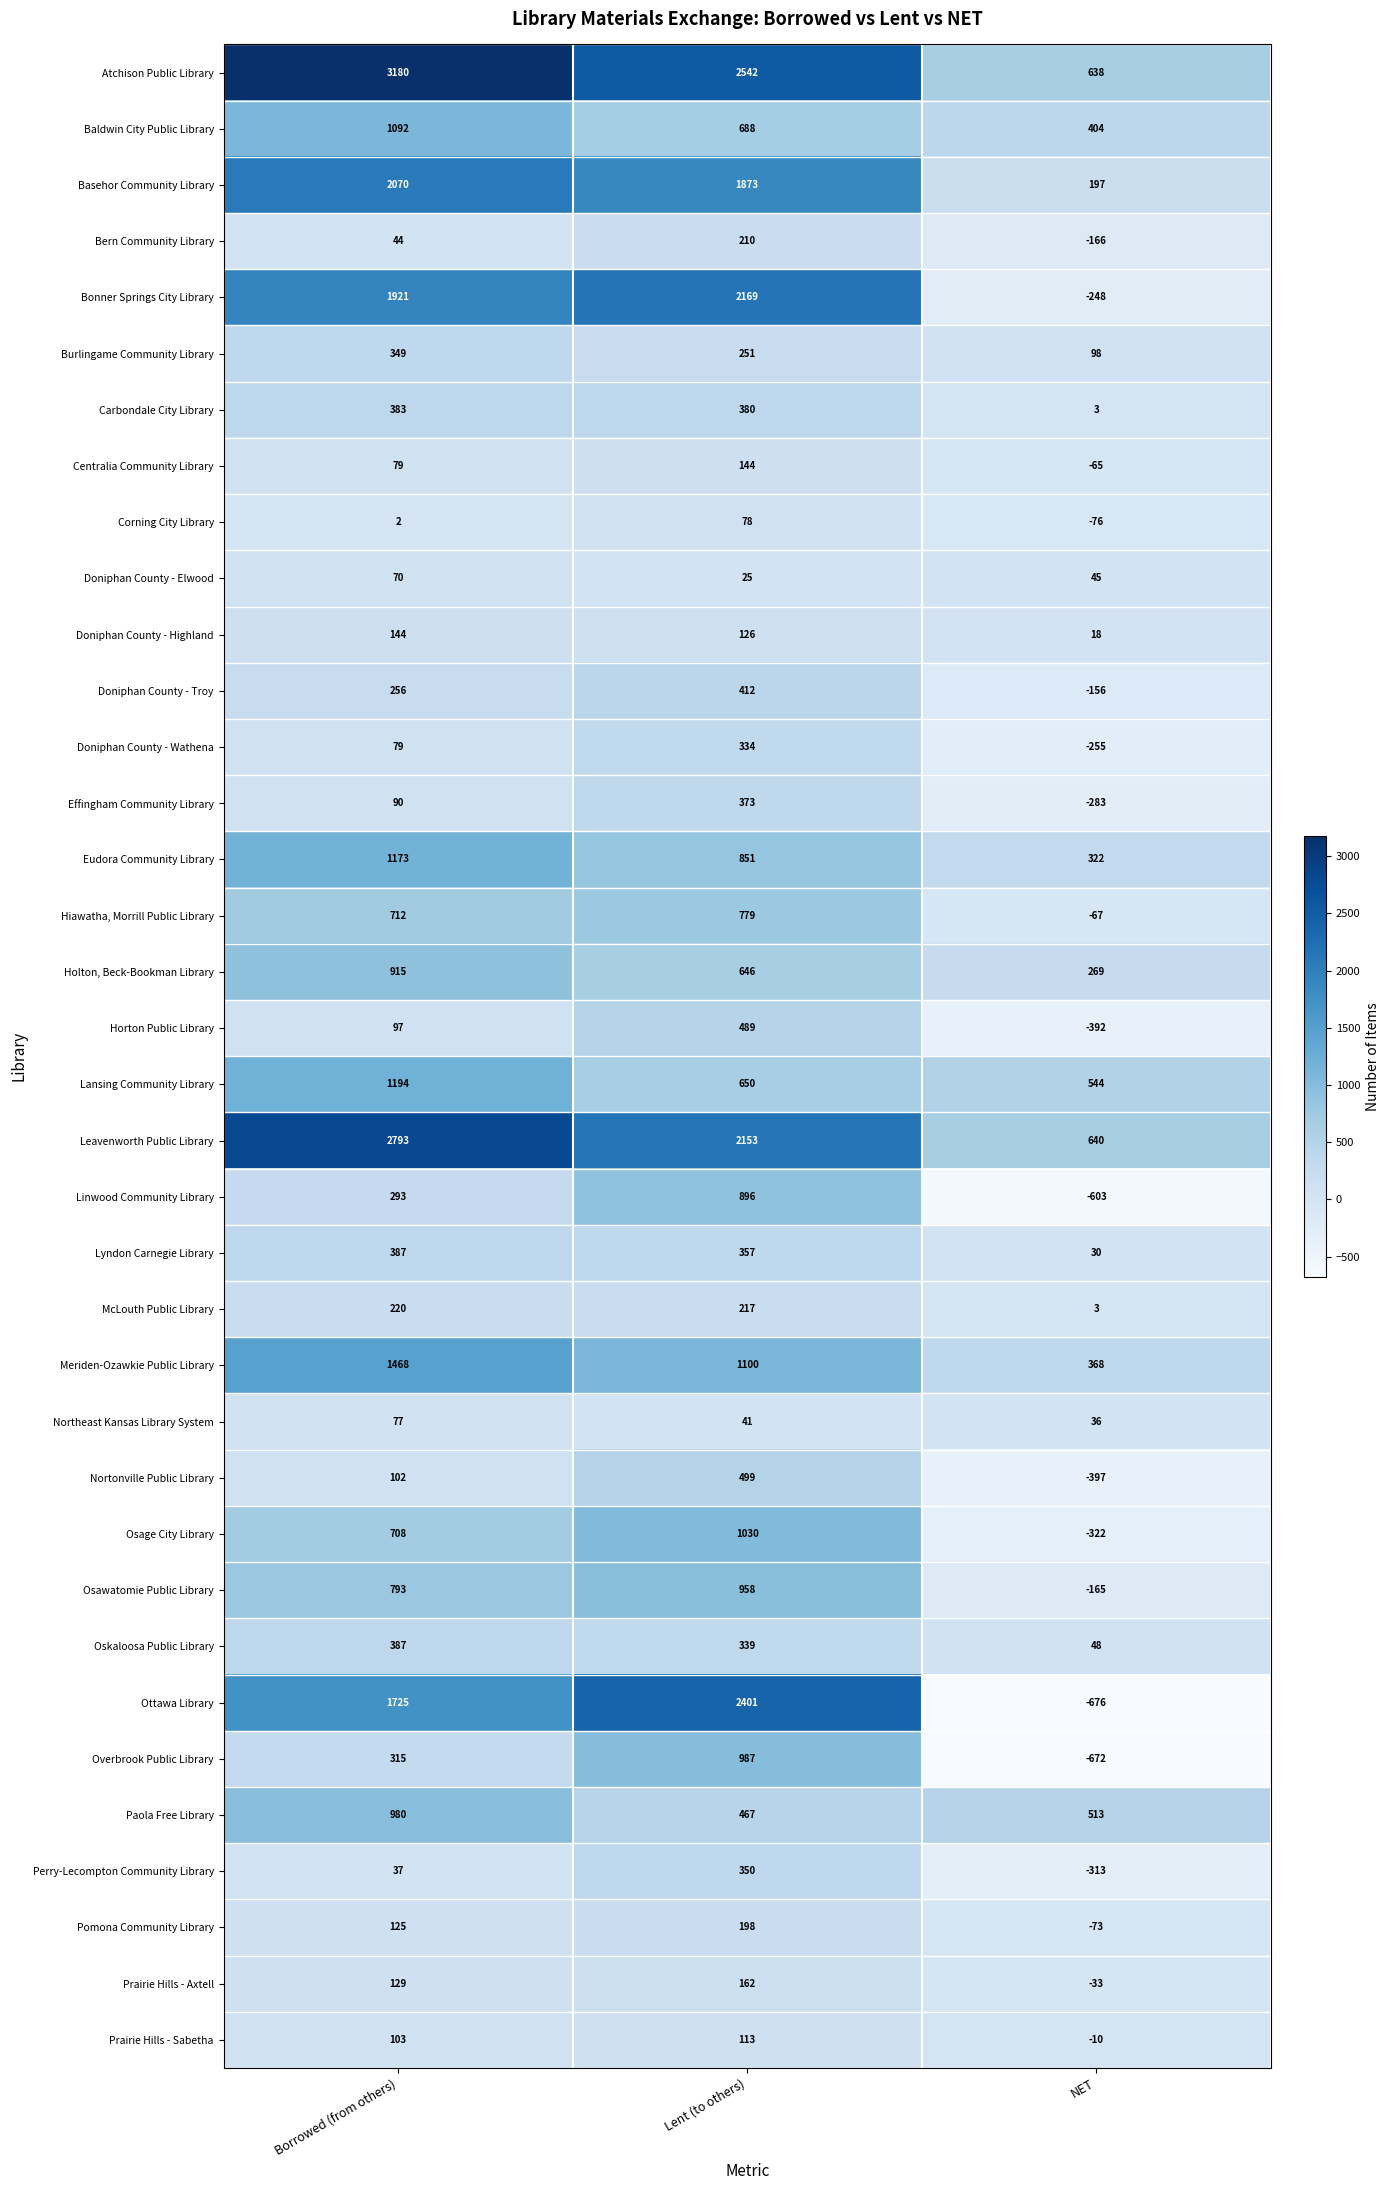

What is the difference between the maximum and minimum values in the Lyndon Carnegie Library series?

357